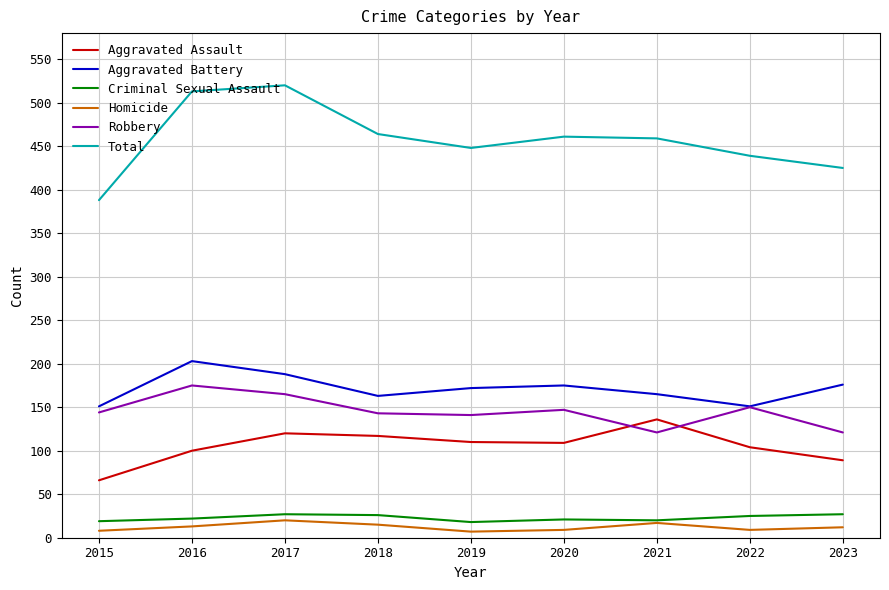

Between 2017 and 2021, which series saw the biggest shift?

Total